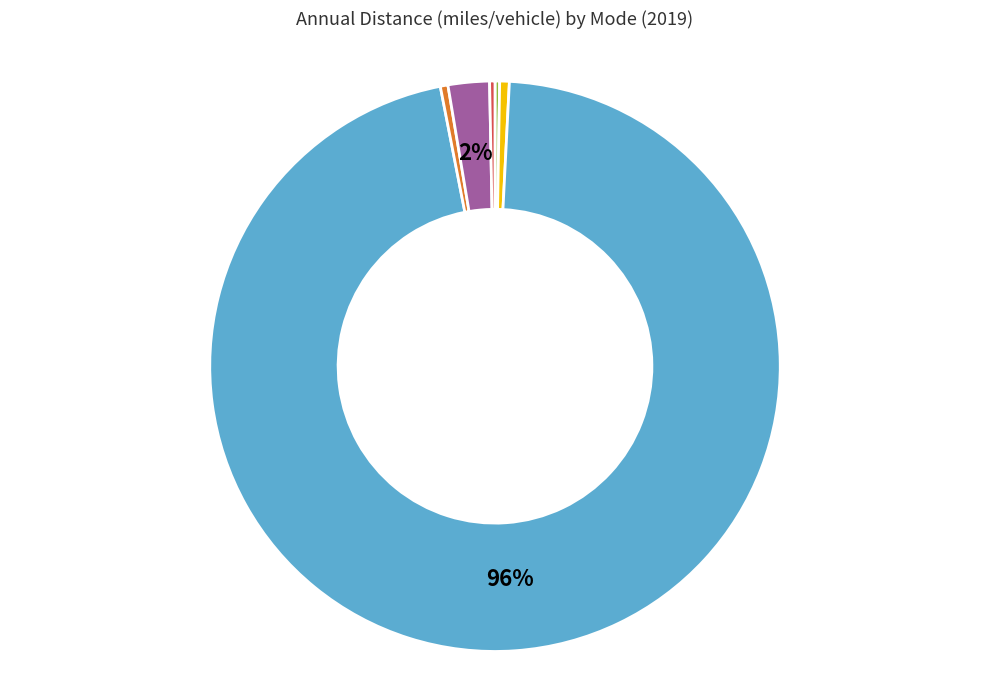

To the nearest percent, what portion does ships represent?

2%